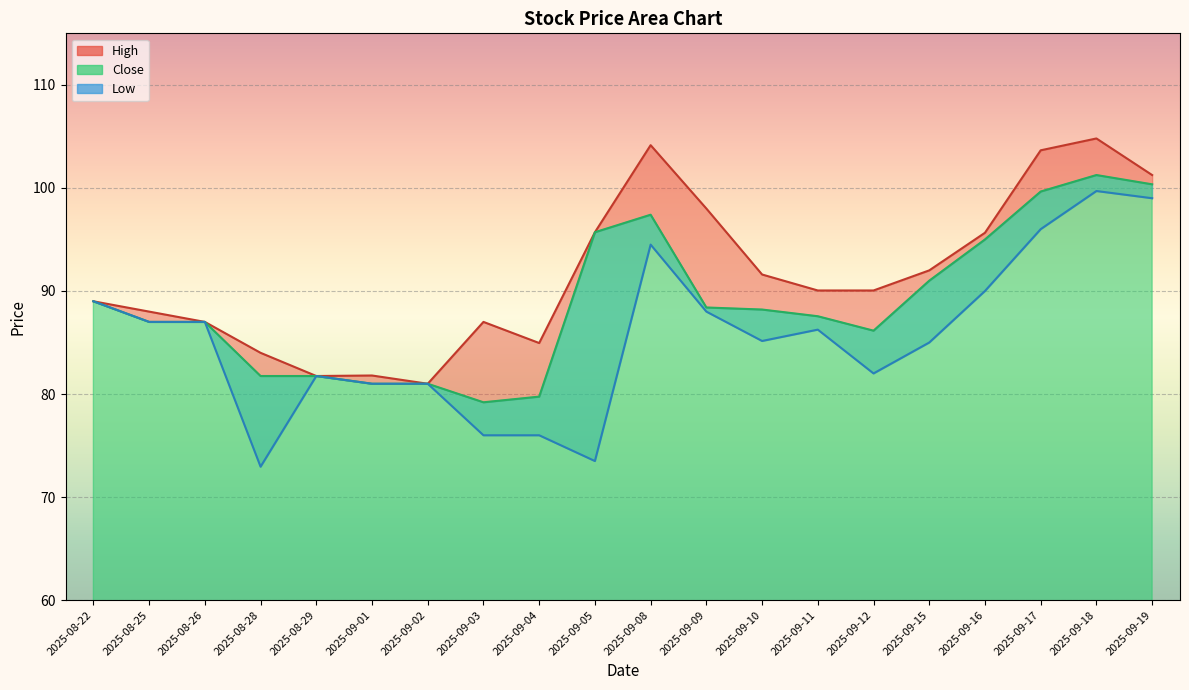

How many series are shown in this chart?

3